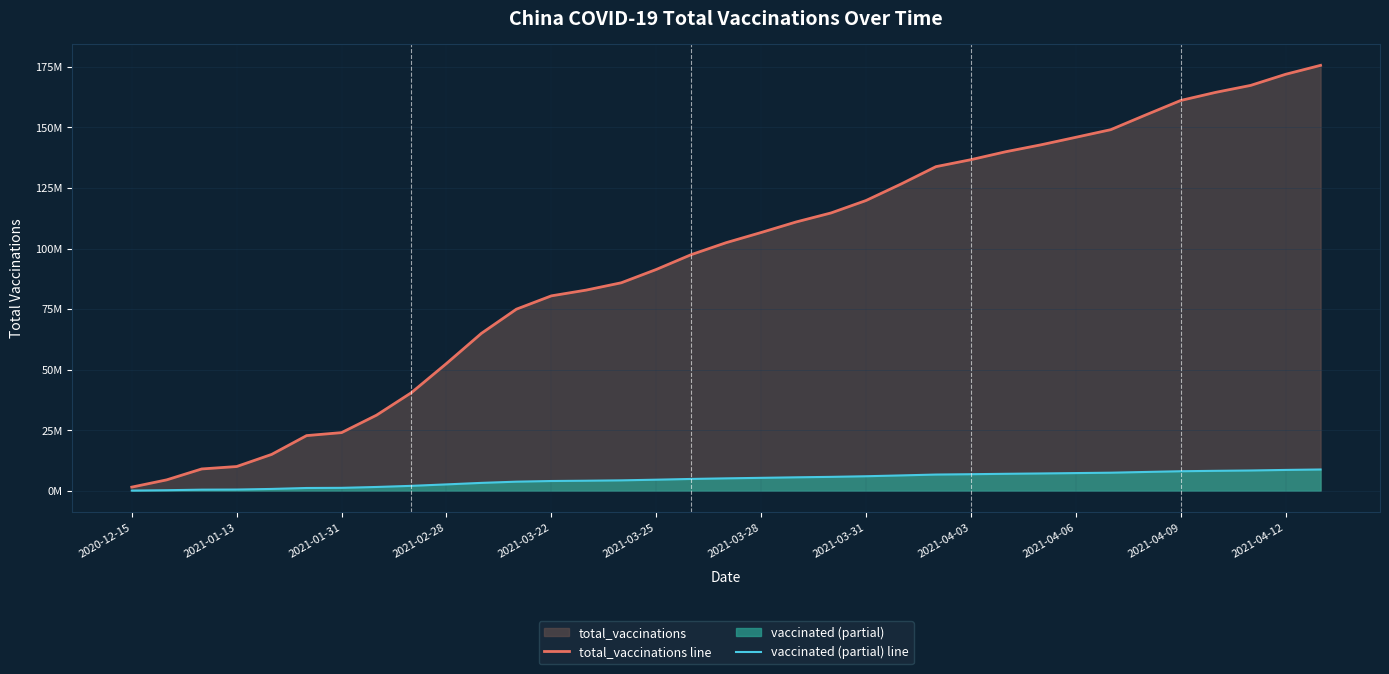

Is it true that vaccinated (partial) line equals 4182534 at 25?

False